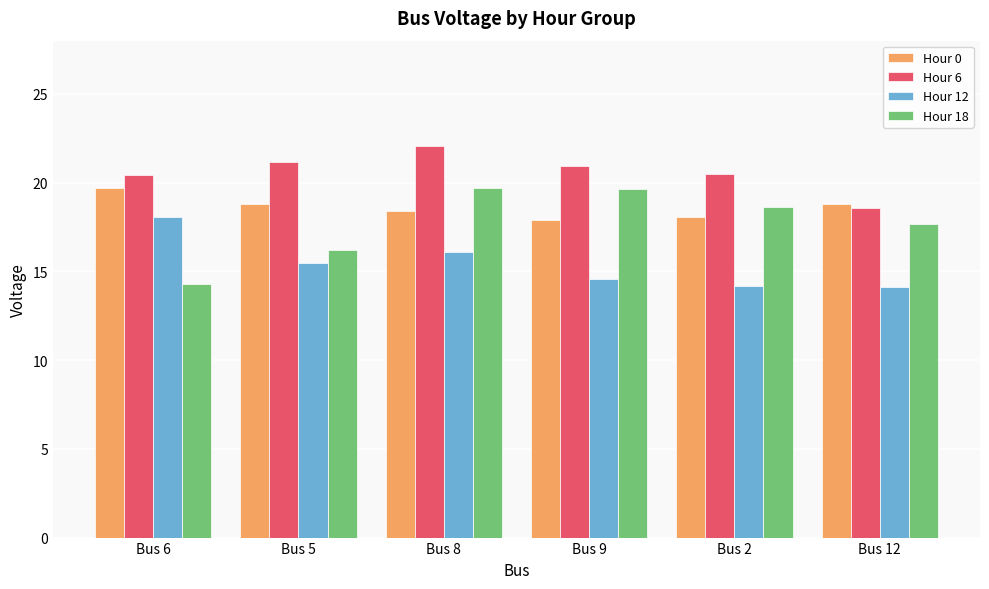

What is the total value across all series at Bus 2?

71.3